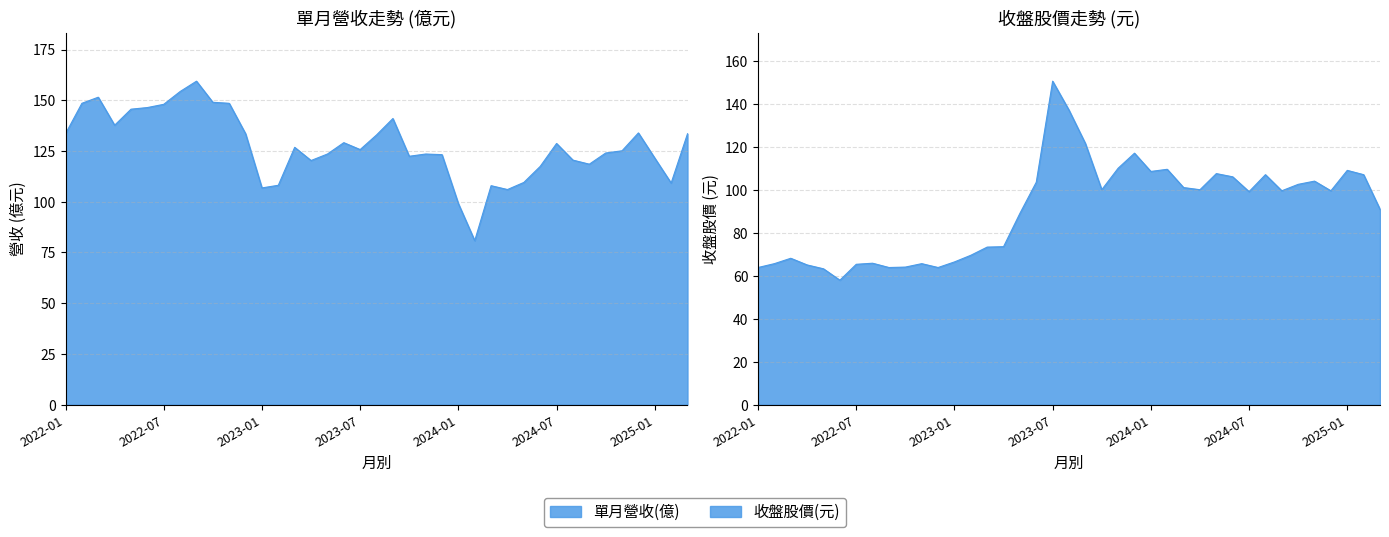

What is the label of the 10th point from the right?

2024-06